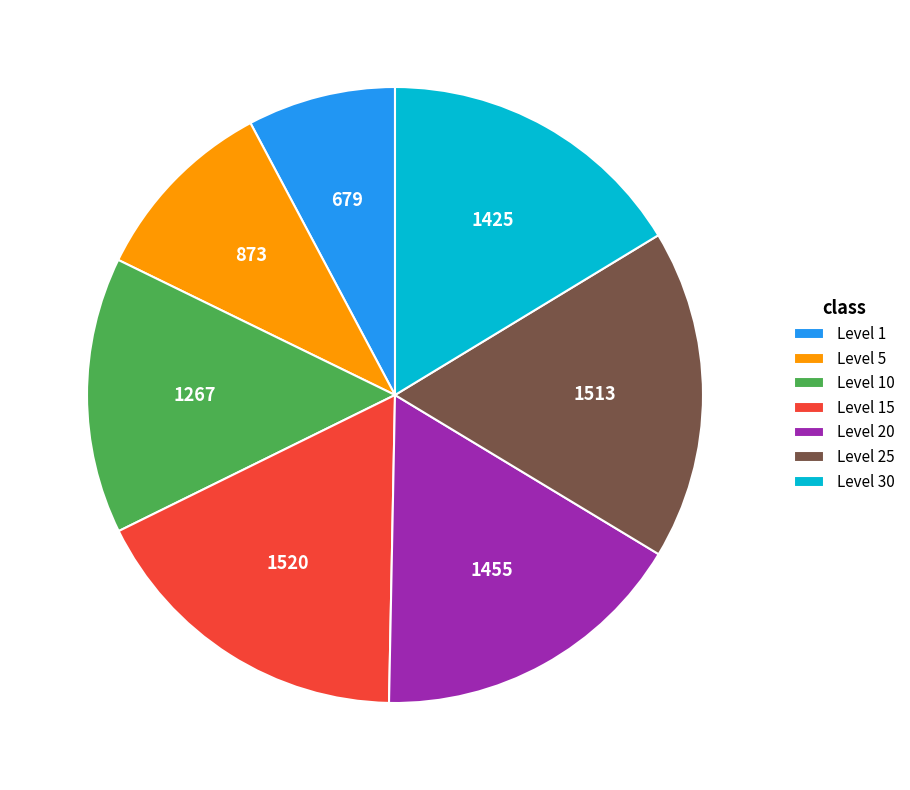

Is the sum of Level 30 and Level 10 greater than half?

No